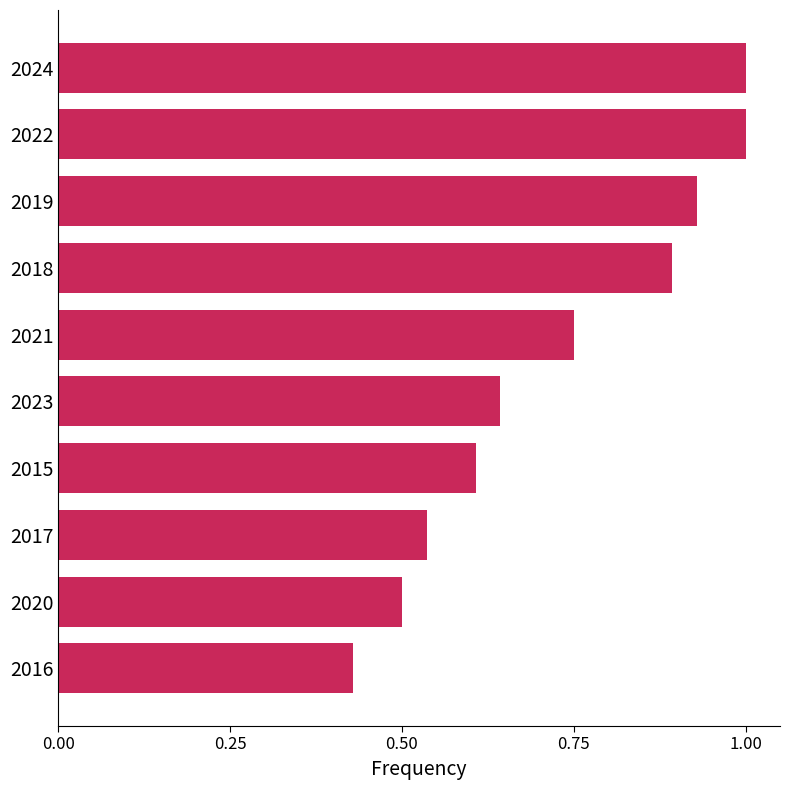

What is the average value?

0.7